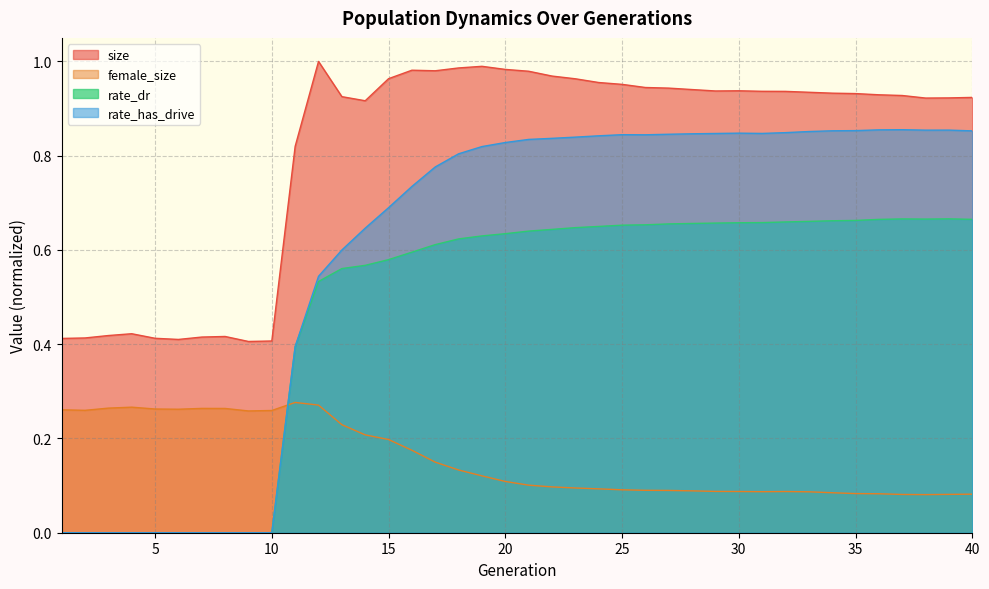

Does the chart have visible grid lines?

Yes